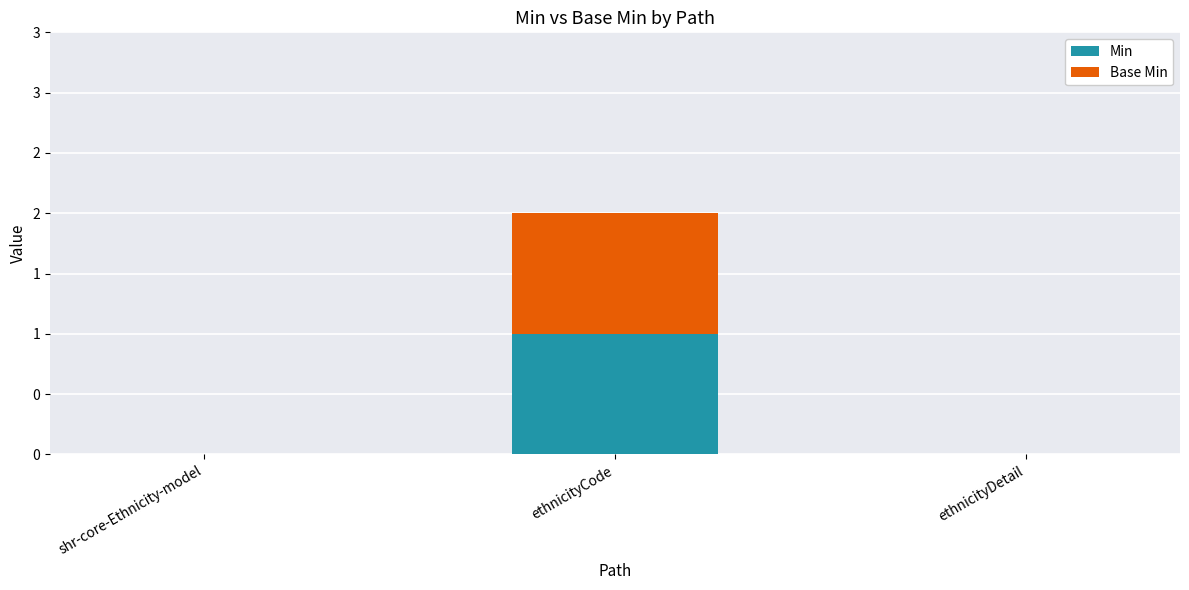

Which category has the highest value in the Min series?

ethnicityCode